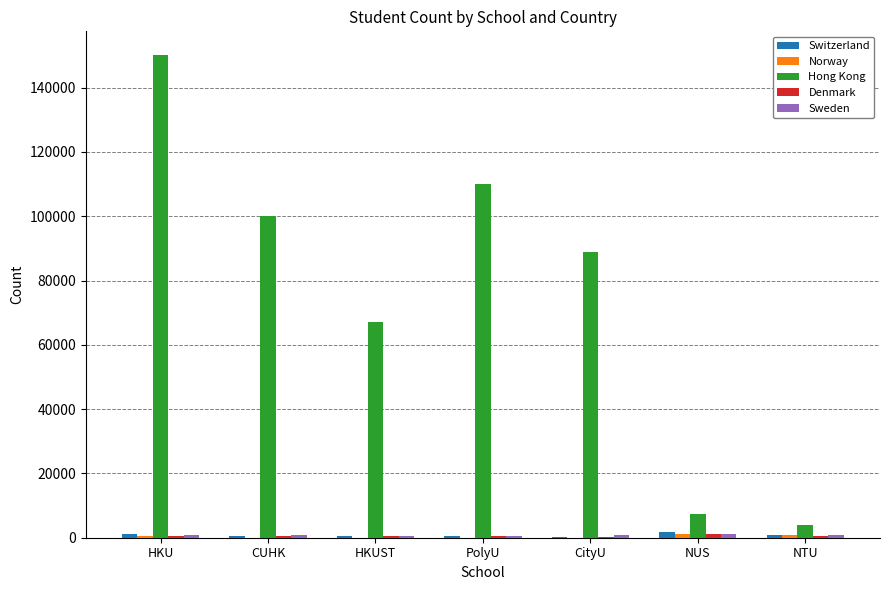

Are the bars horizontal?

No